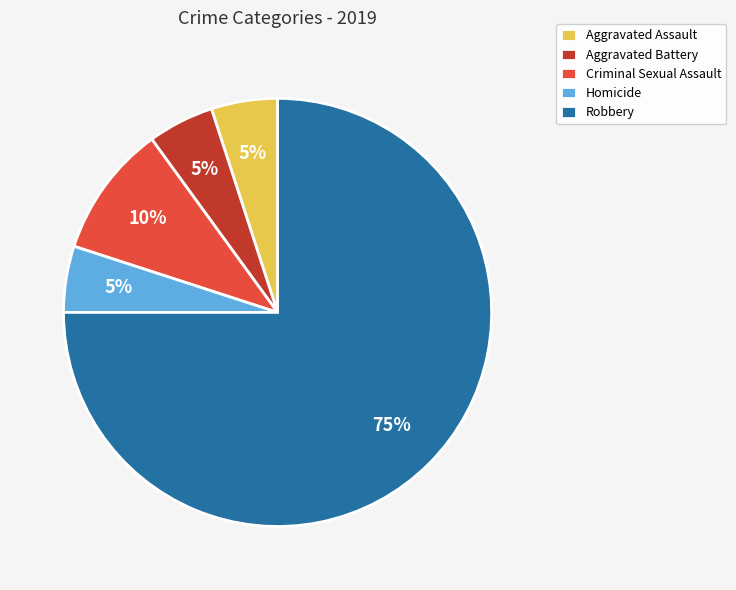

What is the ratio of the value at Homicide to the value at Aggravated Battery?

1.0